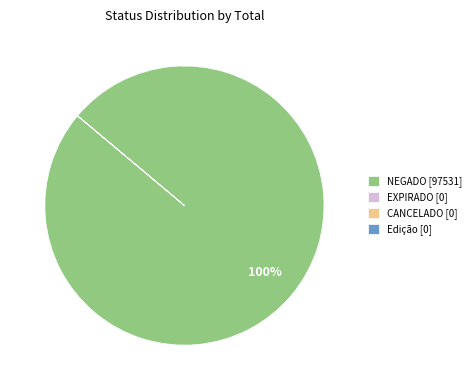

To the nearest percent, what is the average slice percentage?

25%